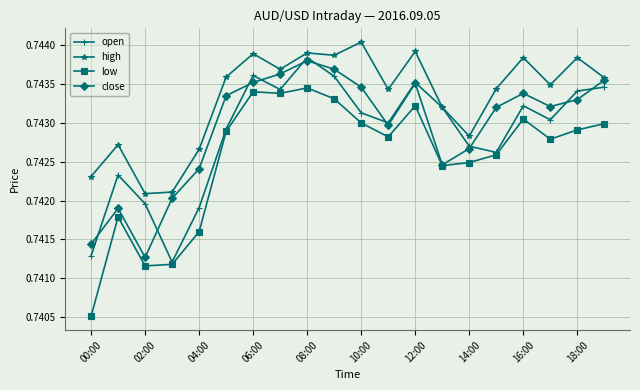

Which series has the largest total across all categories?

high